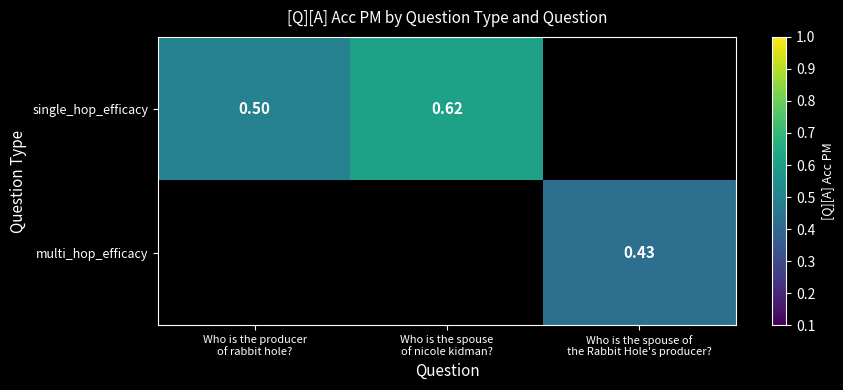

Is it true that multi_hop_efficacy equals 0.4 at Who is the spouse of the Rabbit Hole's producer??

True